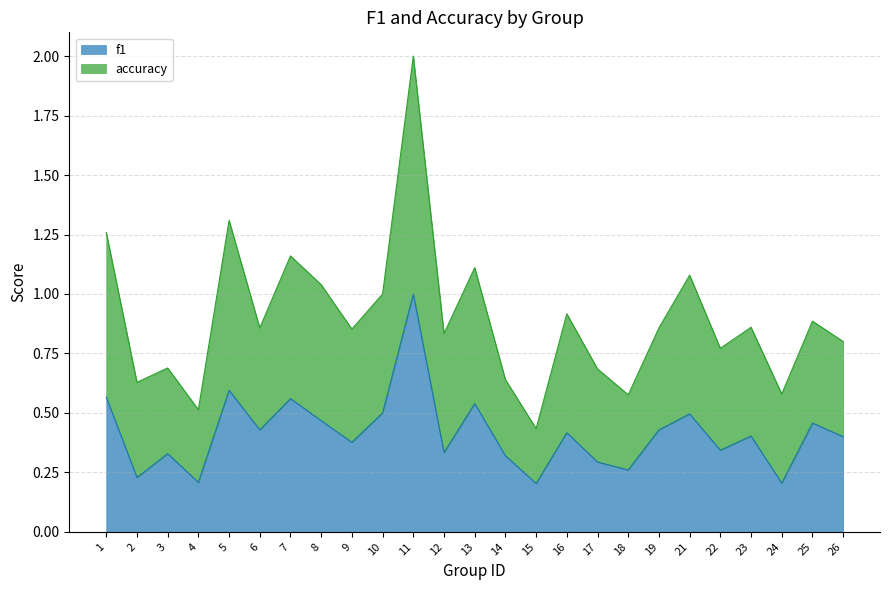

Is the value of accuracy at 10 greater than the value of f1 at 9?

Yes